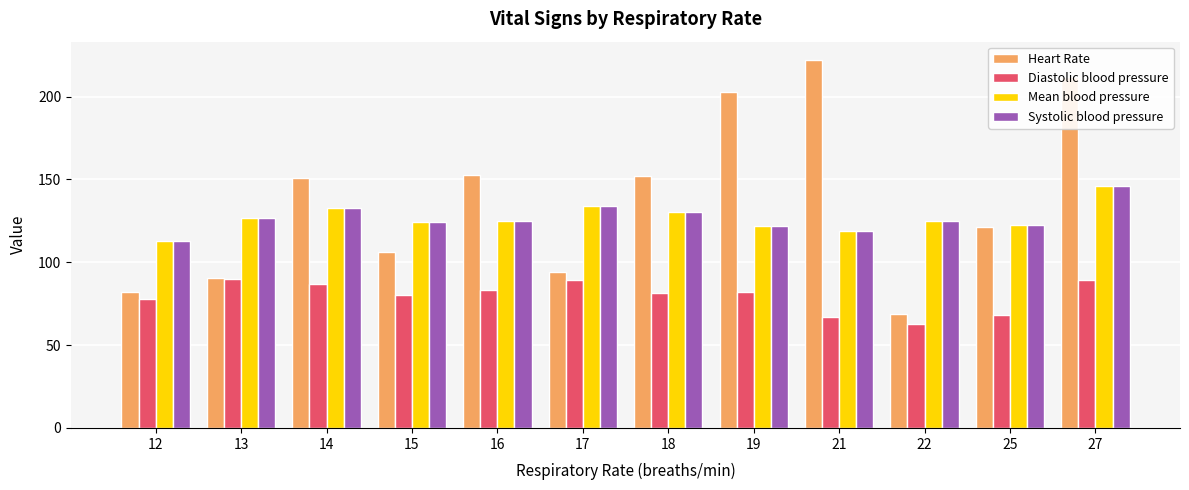

How many series are shown in this chart?

4